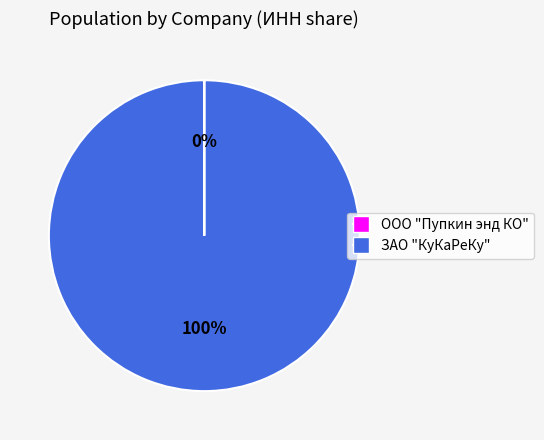

What is the largest slice in the pie chart?

ЗАО "КуКаРеКу"